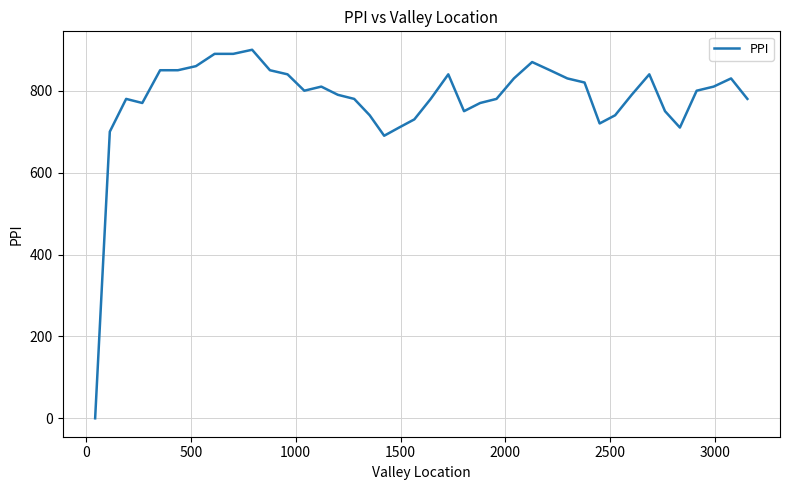

What is the greatest value displayed?

900